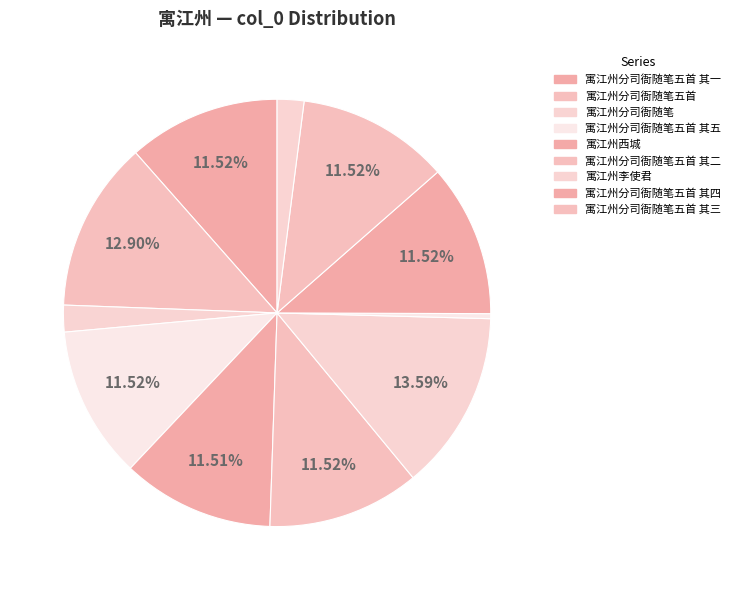

Count the number of slices in the pie.

11